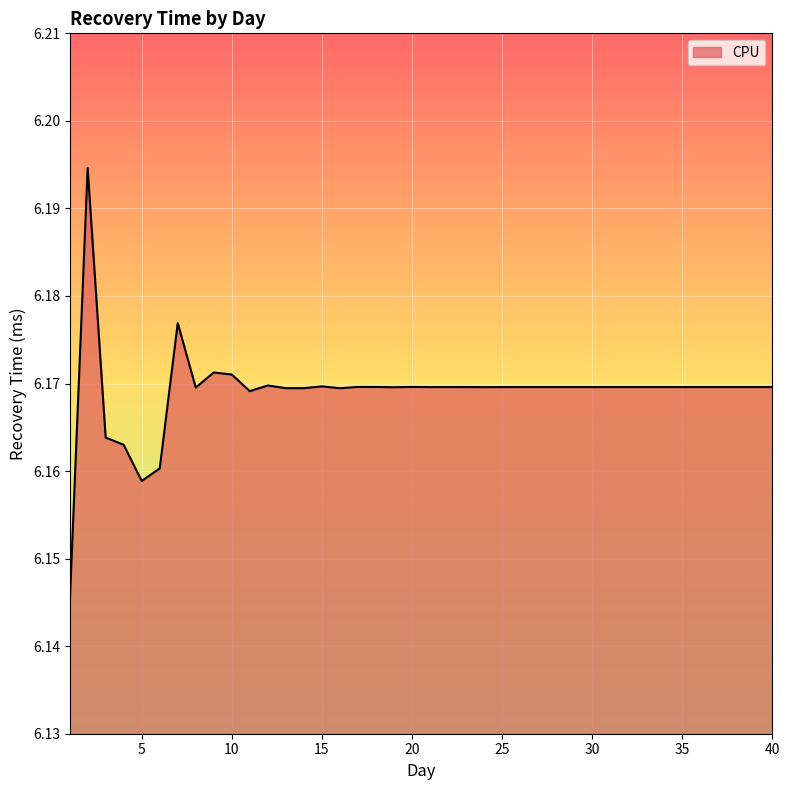

What is the greatest value displayed?

6.2